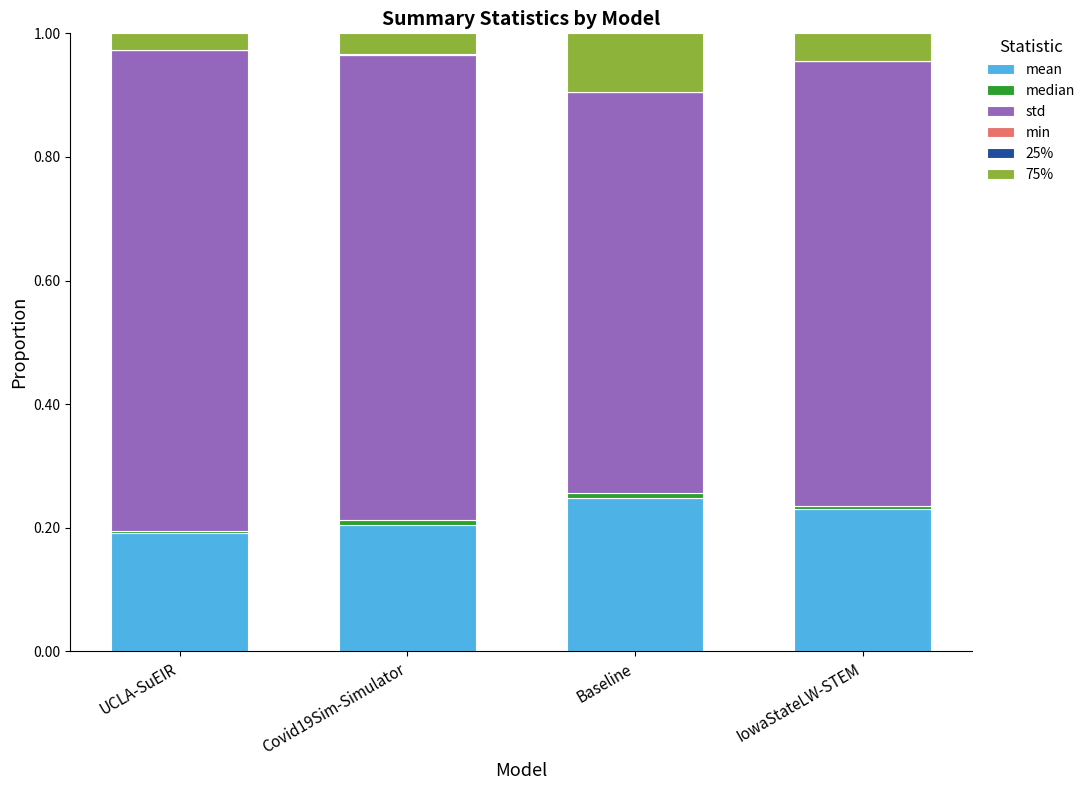

True or false: median has a value of 0.0 at Baseline.

False